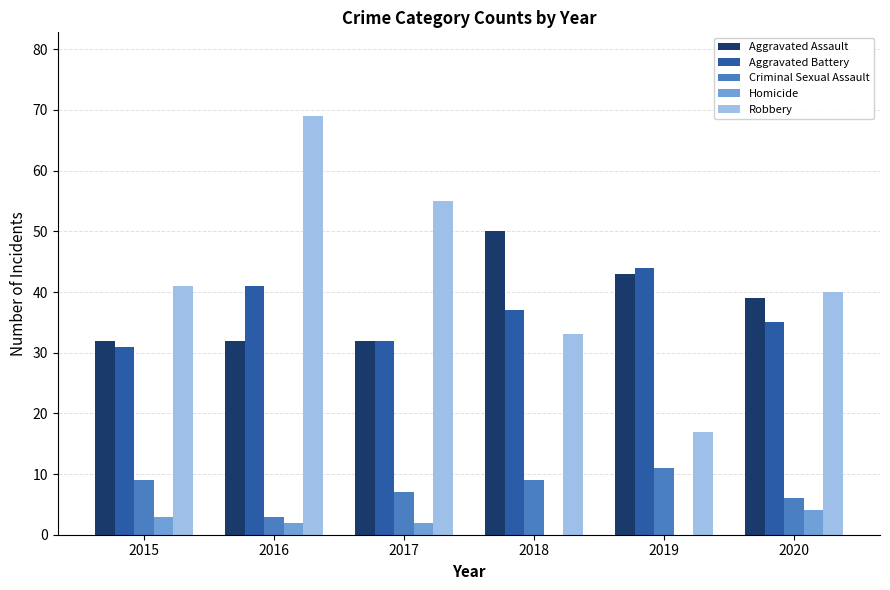

Count the number of categories in the chart.

6